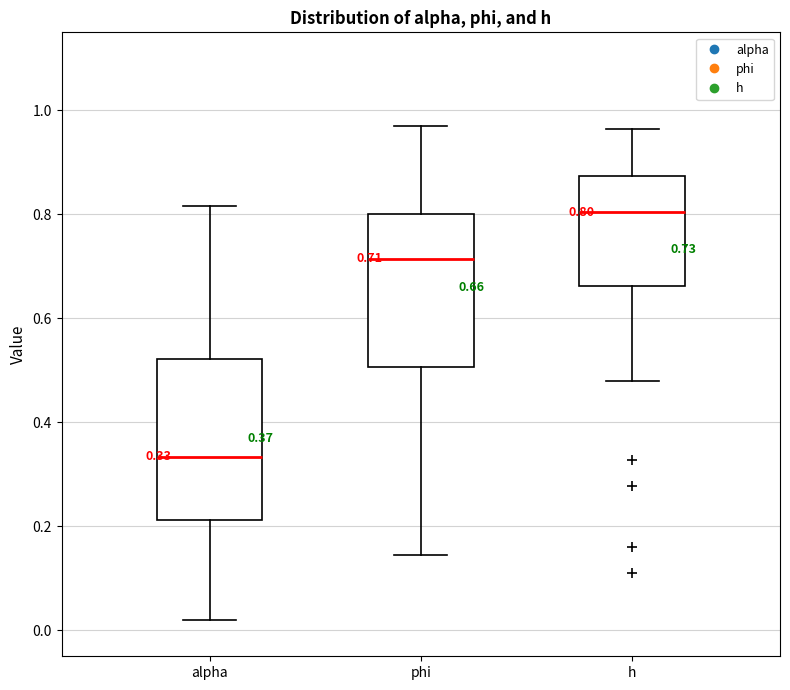

Which box has the highest median line?

h